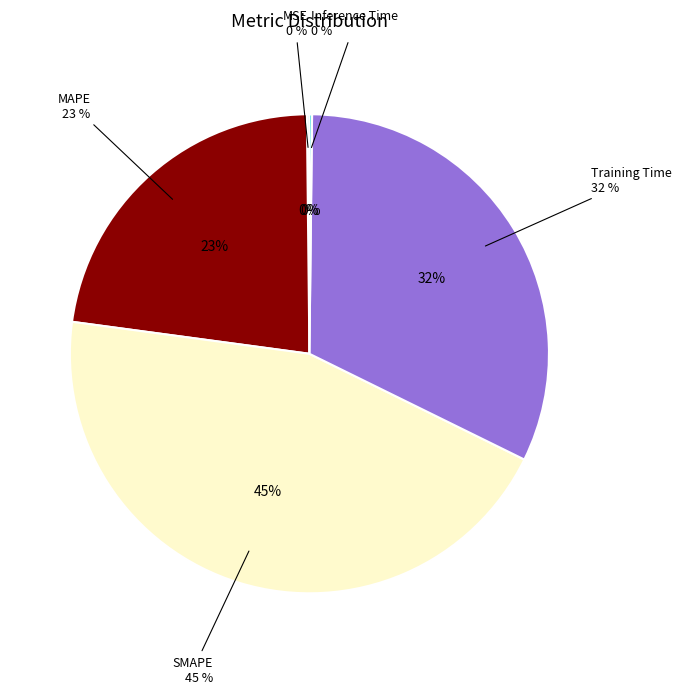

Count the number of slices in the pie.

5